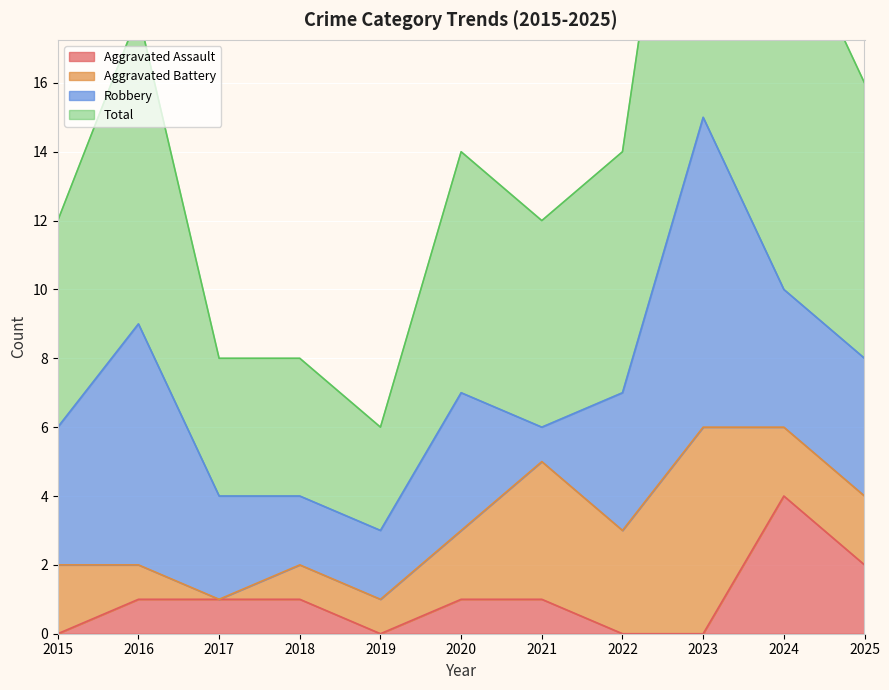

At which label does Total reach its minimum?

2019